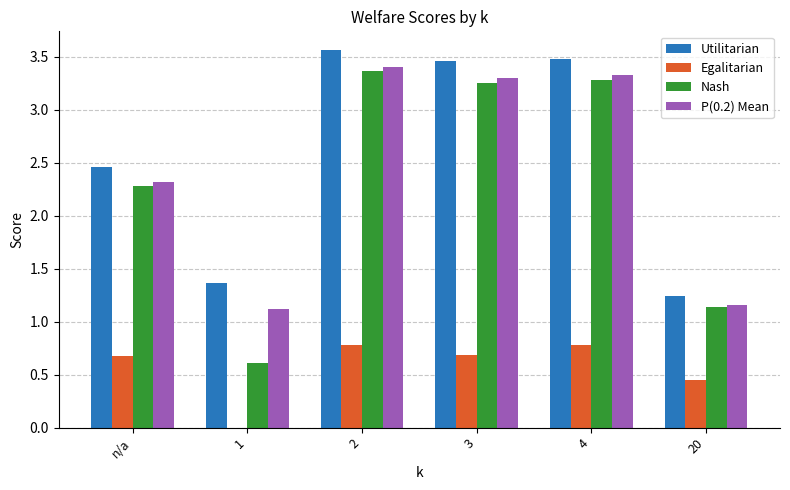

Which category has the highest value in the Utilitarian series?

2